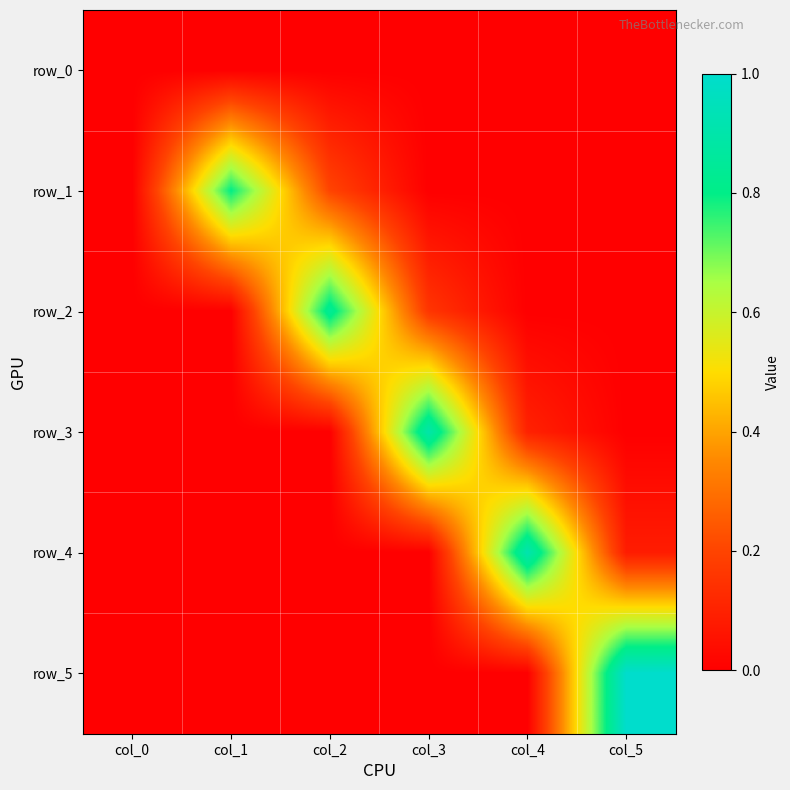

Which has a higher value, col_4 or col_5?

col_4